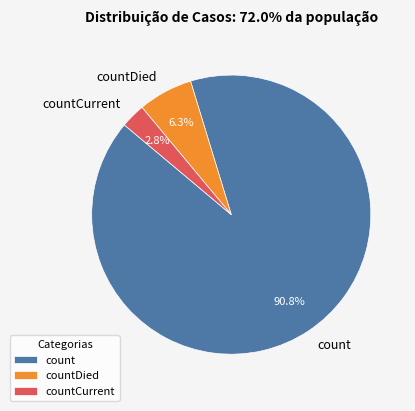

What percentage is the countCurrent slice, to the nearest percent?

3%